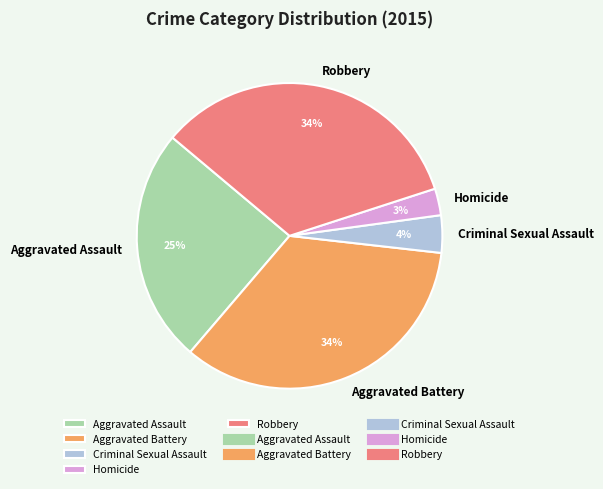

To the nearest percent, what is the average slice percentage?

20%